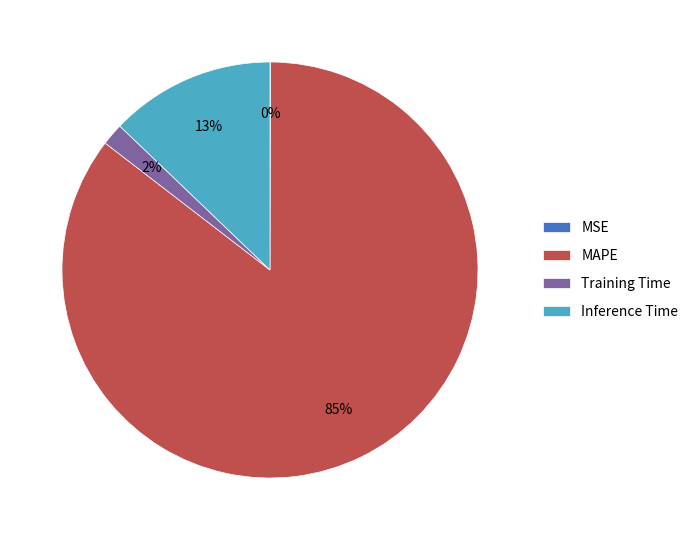

To the nearest percent, what percentage of the pie is Inference Time?

13%